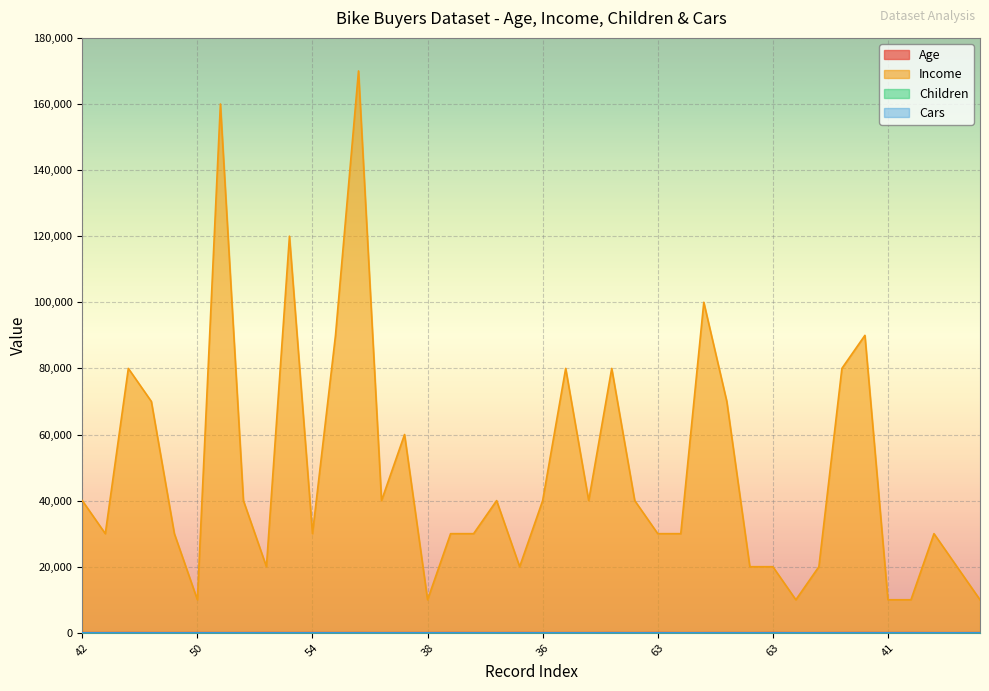

What is the approximate value of Children at 50?

2